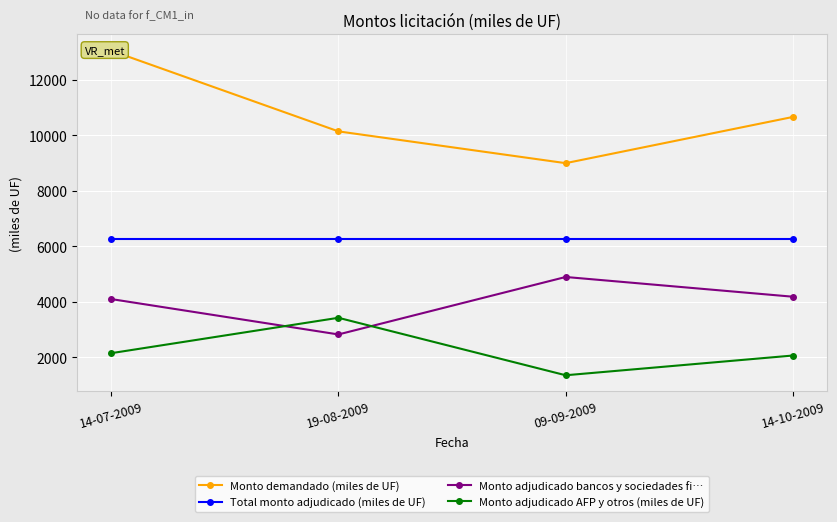

How many lines are shown in the chart?

4